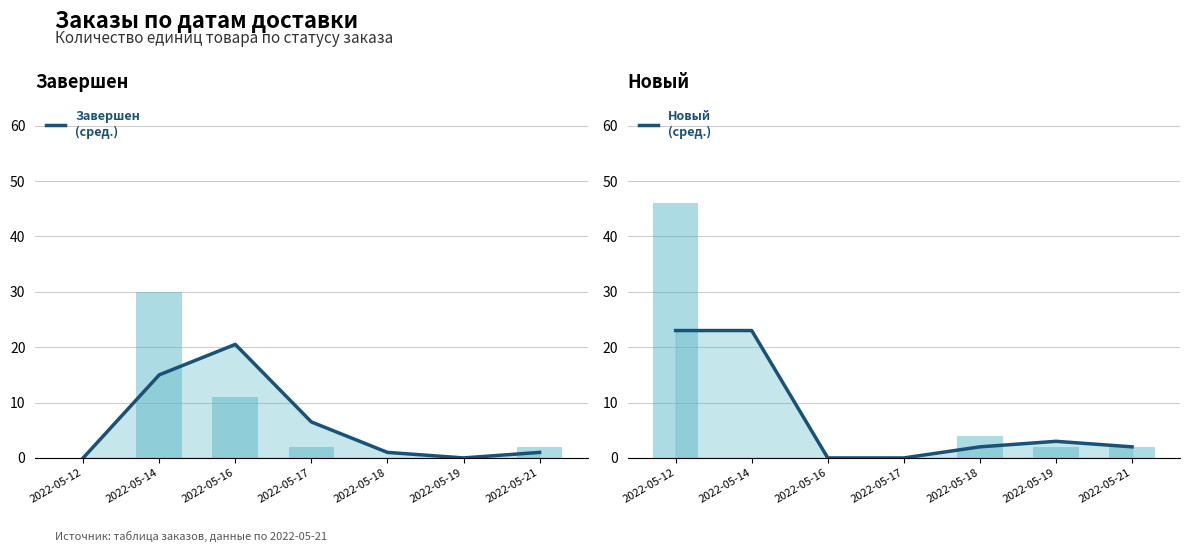

What is the greatest value displayed?

46.0